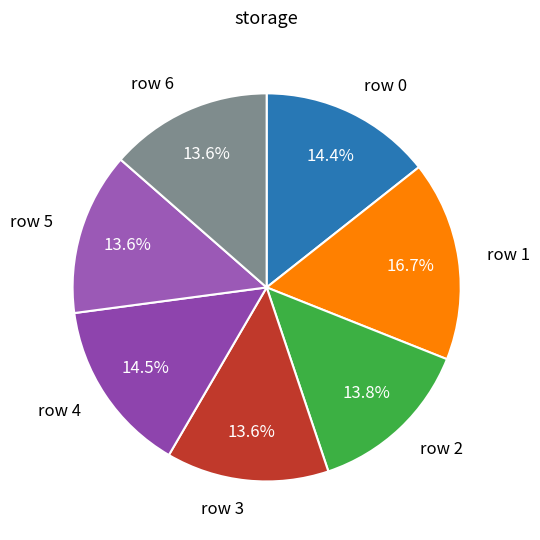

Does row 2 represent more than half of the total?

No